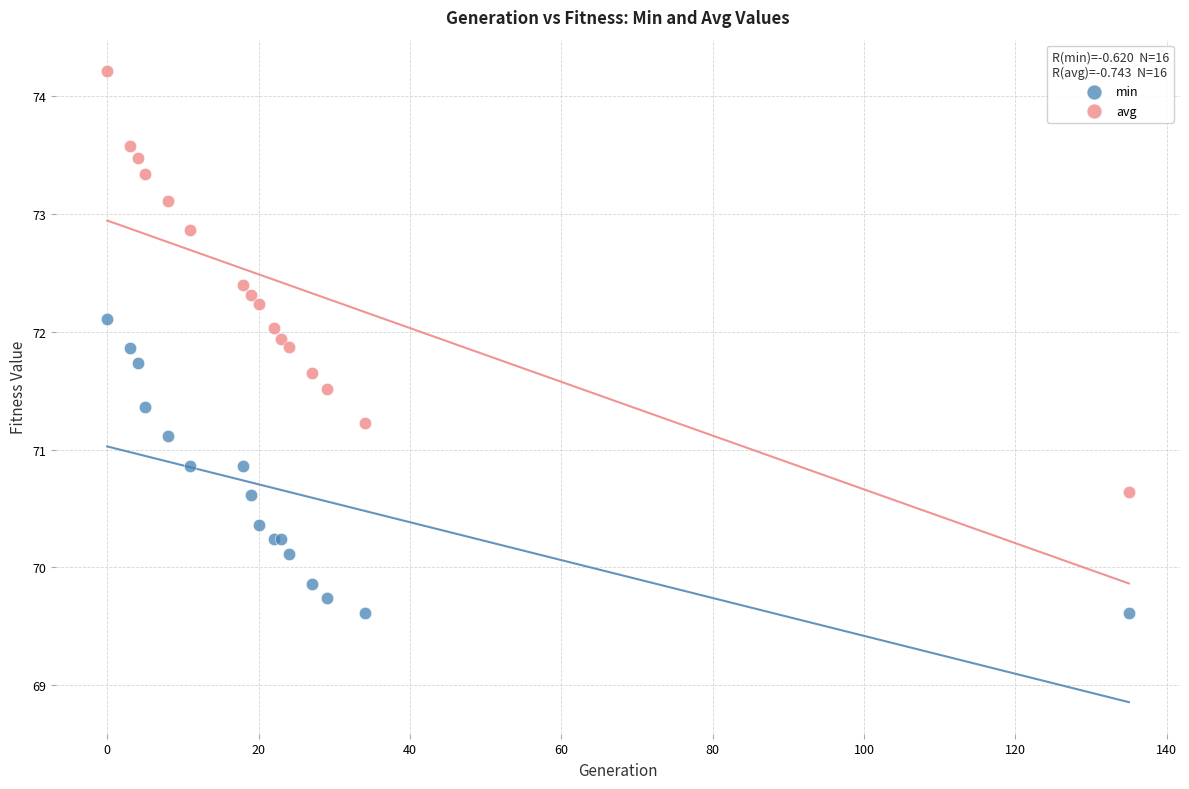

What are all the series names shown in the legend?

min, avg